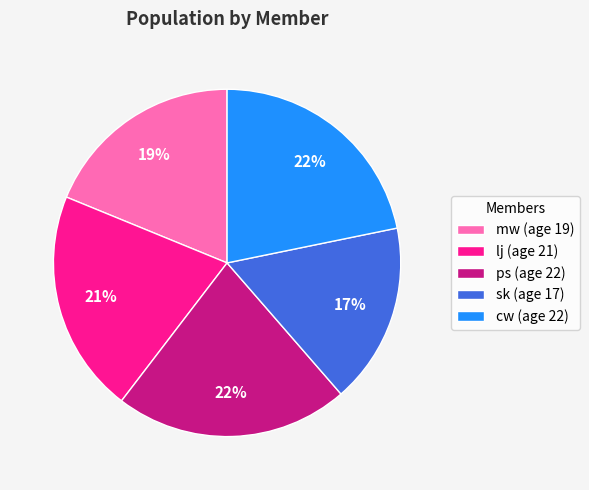

To the nearest percent, what is the average slice percentage?

20%